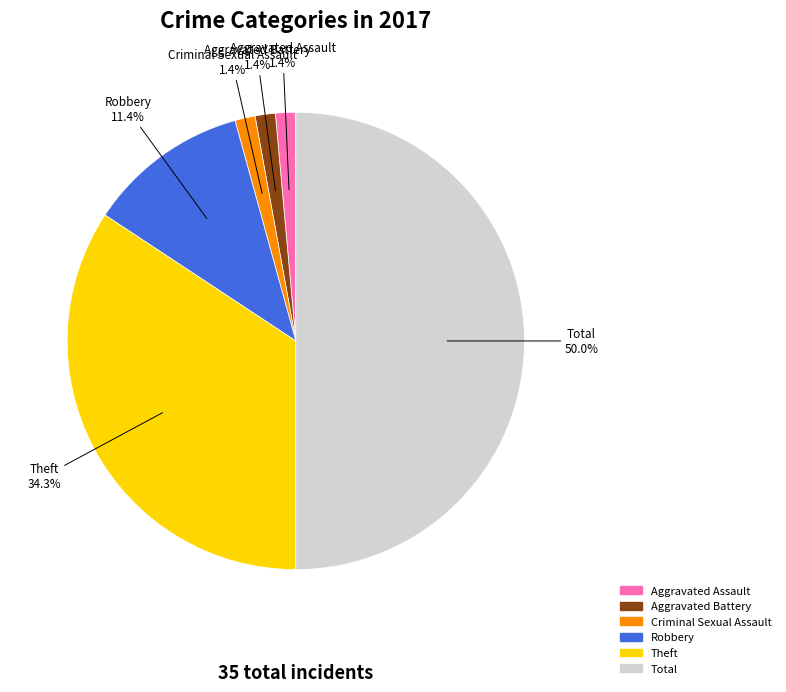

How many segments does this pie chart have?

6